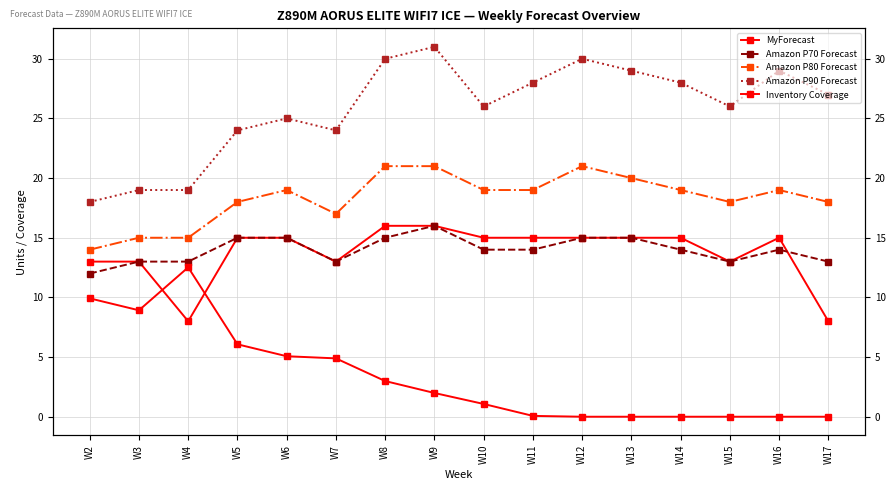

Is it true that MyForecast equals 13.0 at W2?

True